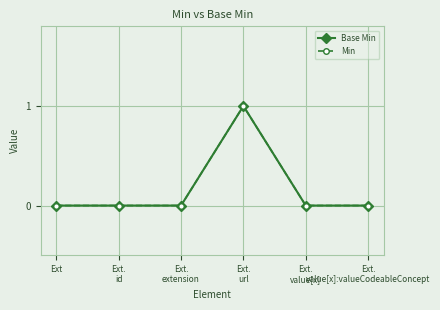

Is this an area chart (filled region under the line)?

No